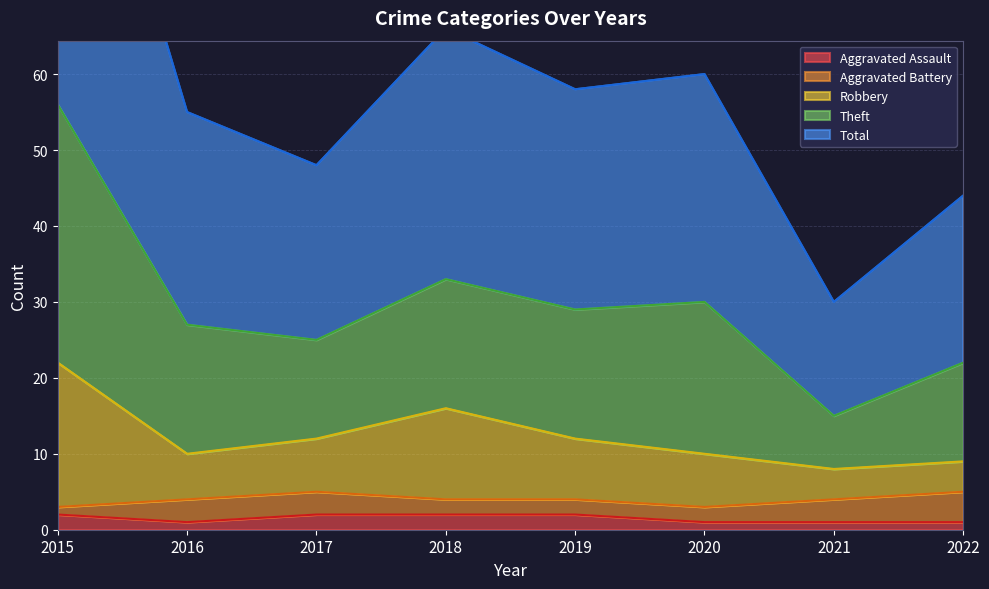

Count the Aggravated Assault values in the range 1 to 2.

8